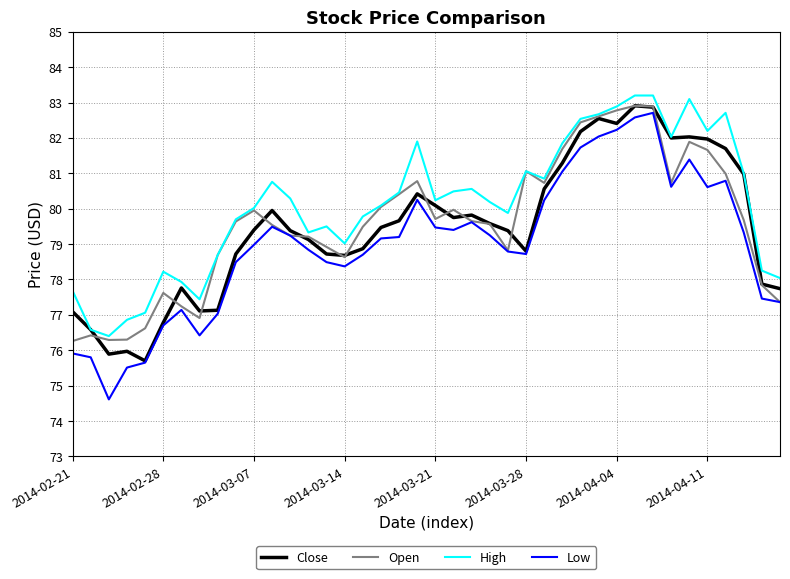

What is the difference between the second highest and minimum values in the Close series?

7.2